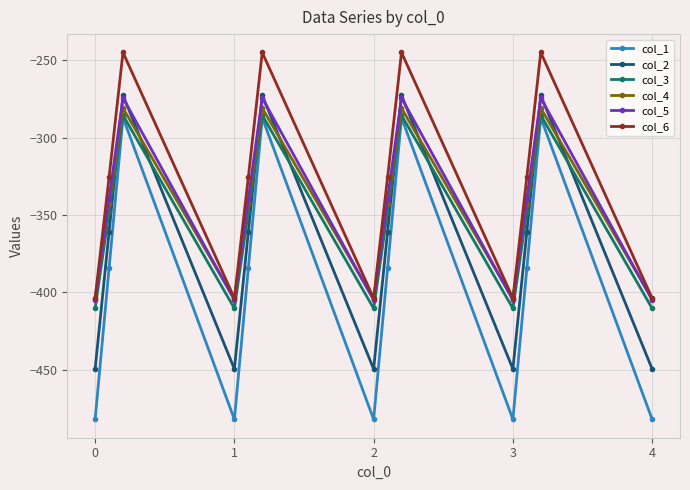

True or false: col_2 and col_6 intersect in this chart.

False